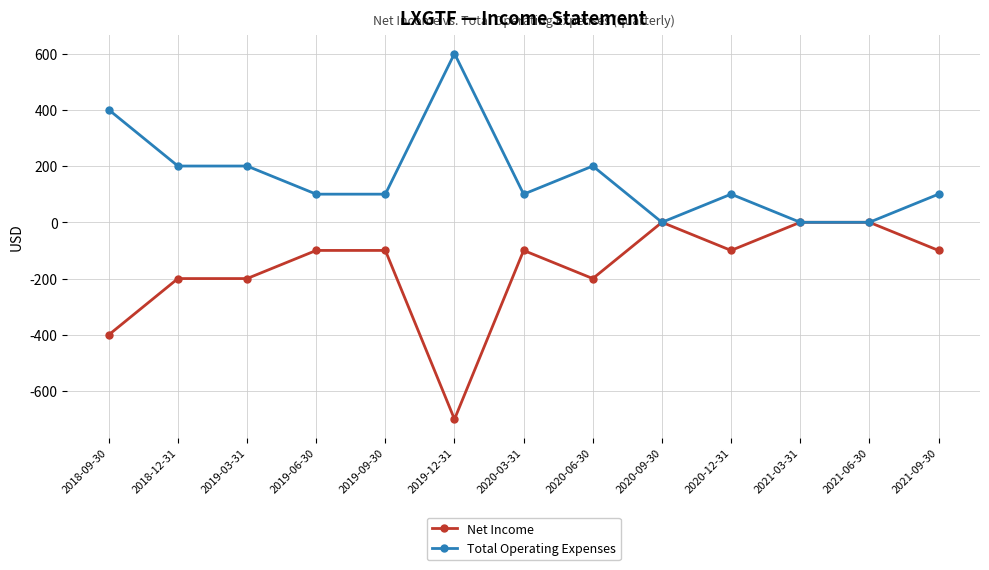

What are all the series names shown in the legend?

Net Income, Total Operating Expenses